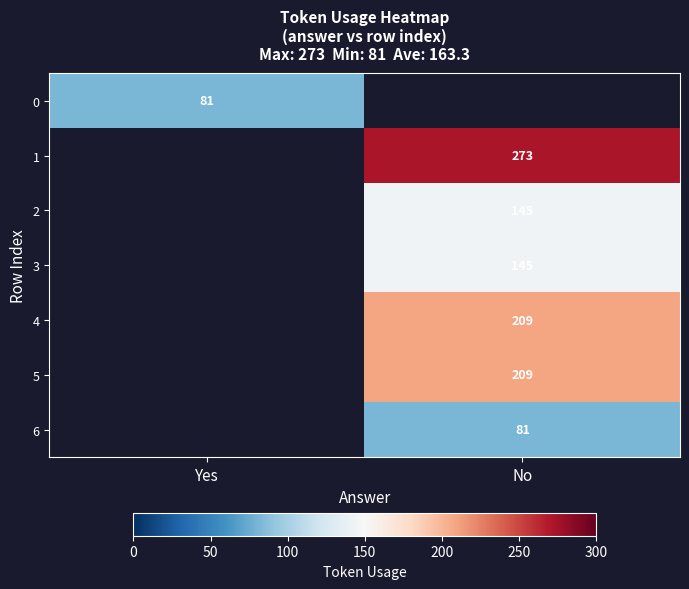

True or false: 2 has a value of 259 at No.

False